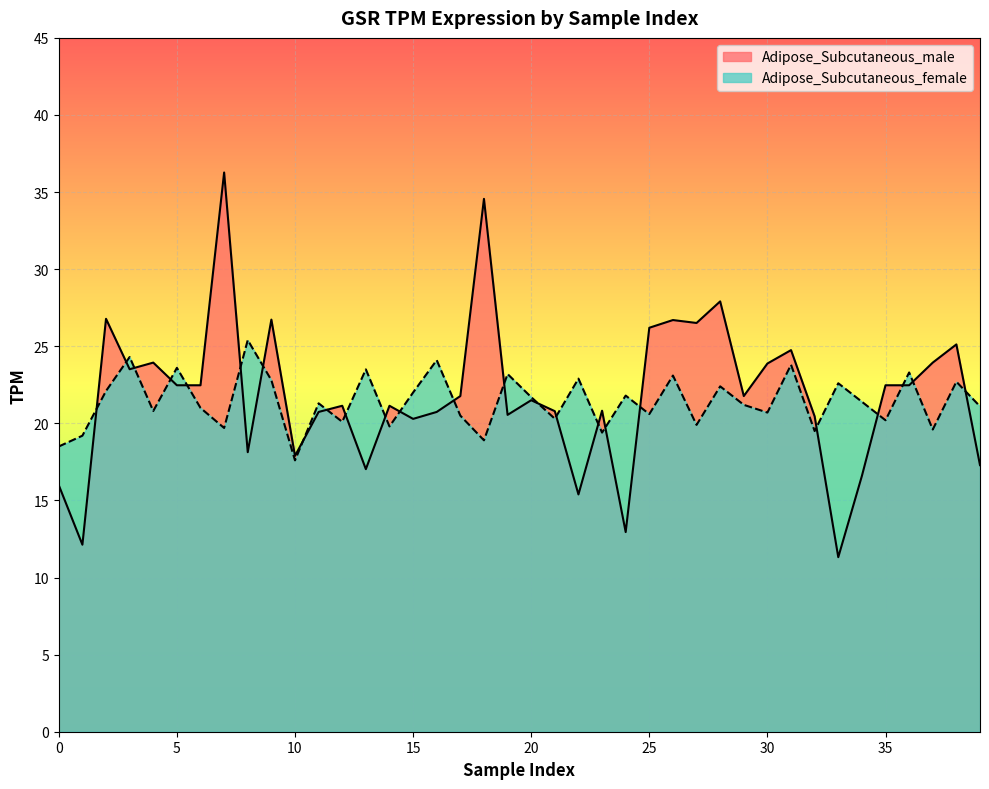

True or false: Adipose_Subcutaneous_female has more than 1 interior local peaks.

True